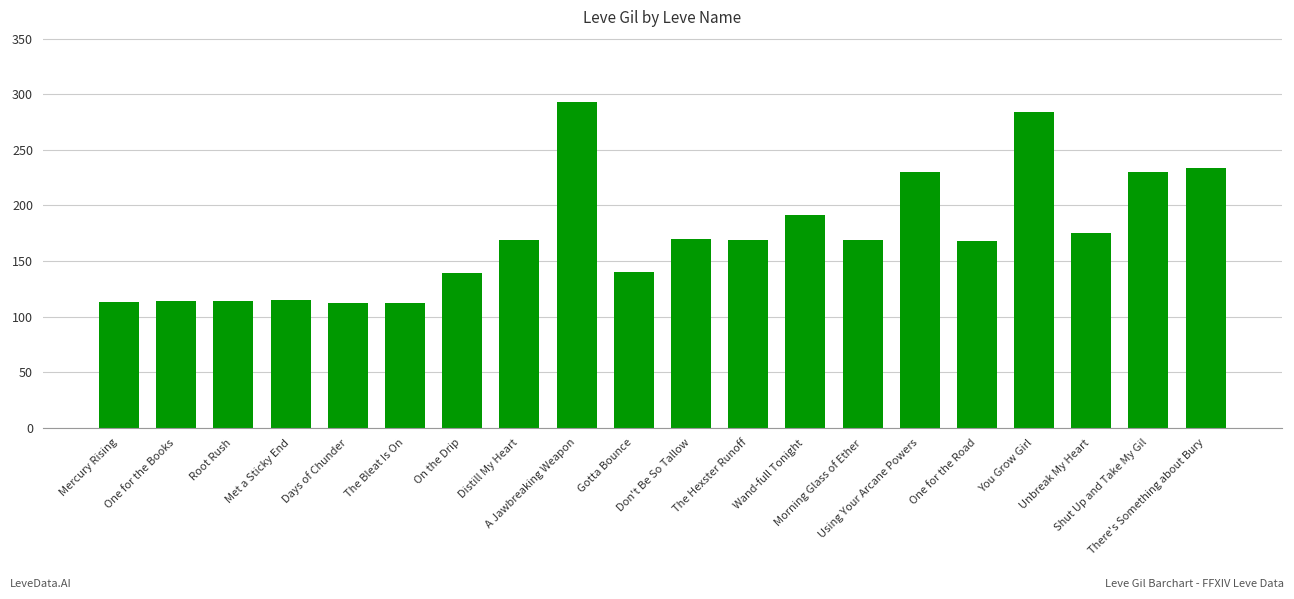

What is the average value?

172